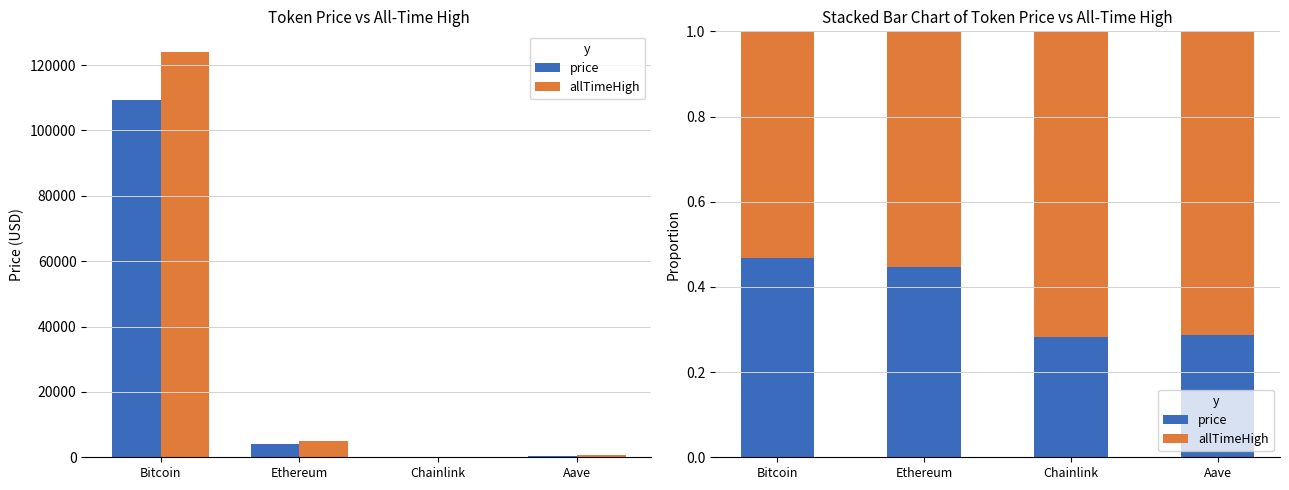

Between Bitcoin and Ethereum, which series saw the biggest shift?

allTimeHigh